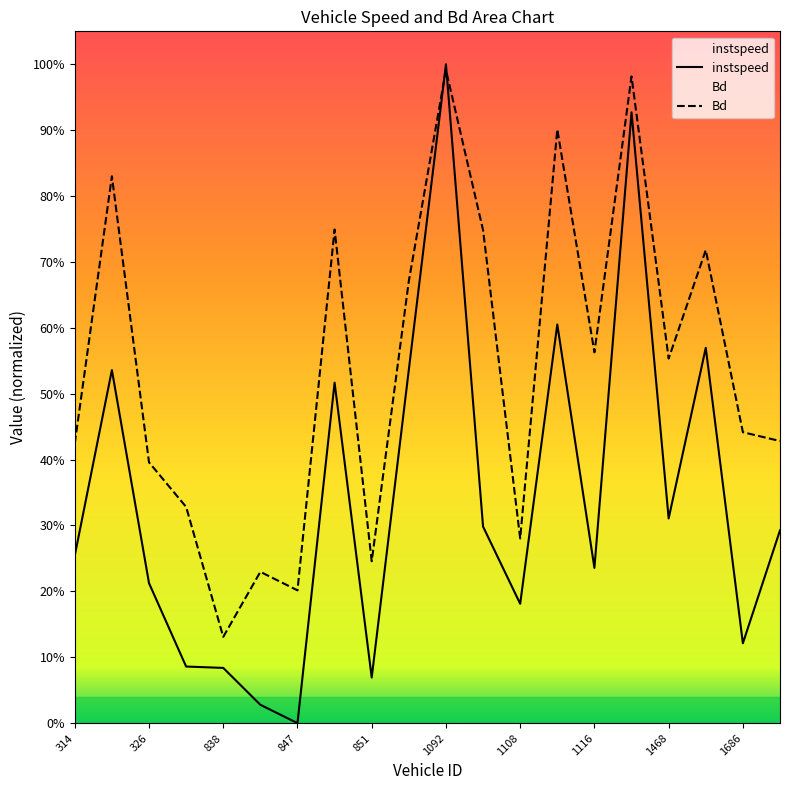

Reading left to right, extract all data points from this chart.

instspeed: 314.0=0.3	318.0=0.5	326.0=0.2	572.0=0.1	838.0=0.1	841.0=0.0	847.0=0.0	848.0=0.5	851.0=0.1	1087.0=0.5	1092.0=1.0	1100.0=0.3	1108.0=0.2	1111.0=0.6	1116.0=0.2	1307.0=0.9	1468.0=0.3	1676.0=0.6	1686.0=0.1	1691.0=0.3
Bd: 314.0=0.4	318.0=0.8	326.0=0.4	572.0=0.3	838.0=0.1	841.0=0.2	847.0=0.2	848.0=0.7	851.0=0.2	1087.0=0.7	1092.0=1.0	1100.0=0.7	1108.0=0.3	1111.0=0.9	1116.0=0.6	1307.0=1.0	1468.0=0.6	1676.0=0.7	1686.0=0.4	1691.0=0.4